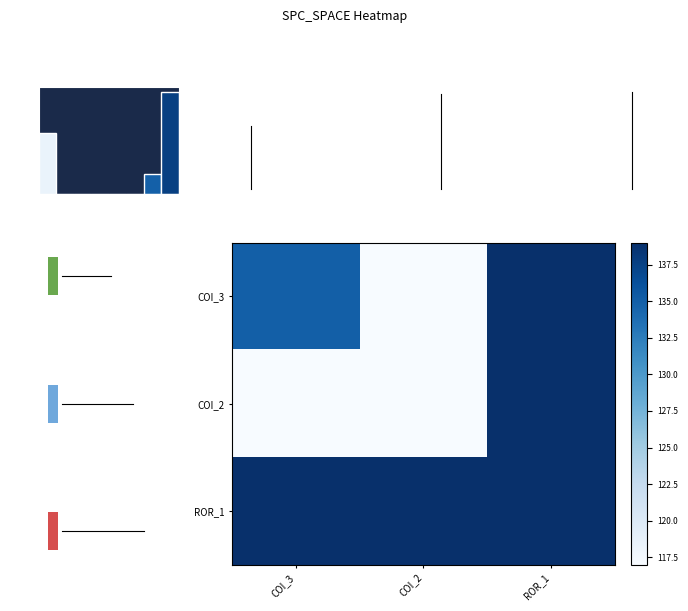

What is the spread (max minus min) of values at COI_3?

22